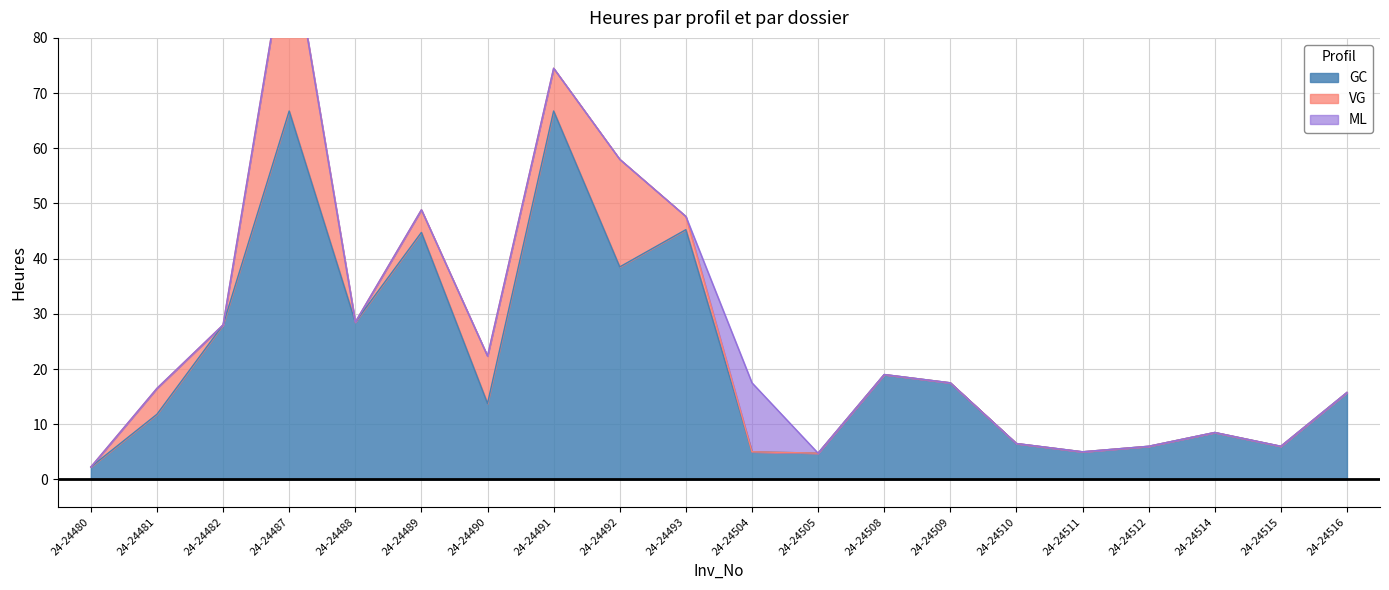

What is the average value of the GC series?

22.0